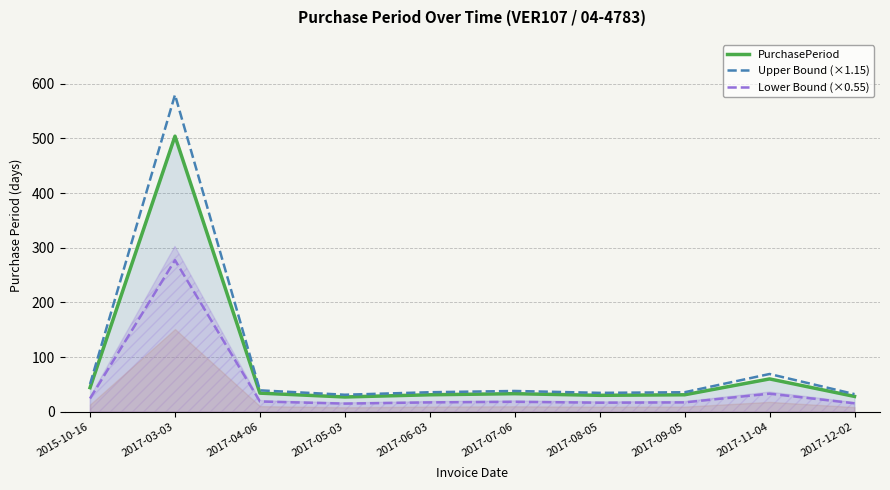

How many lines are shown in the chart?

3